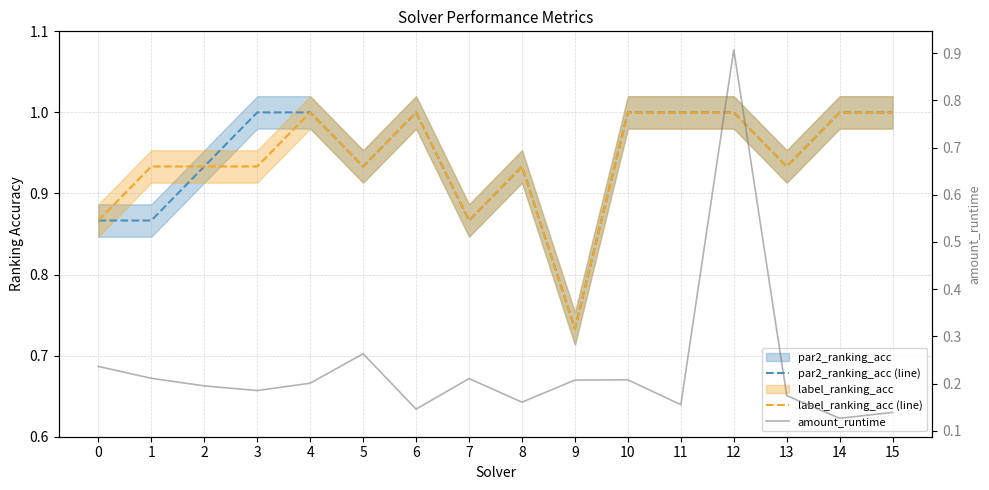

True or false: amount_runtime and par2_ranking_acc (line) cross at least once.

False